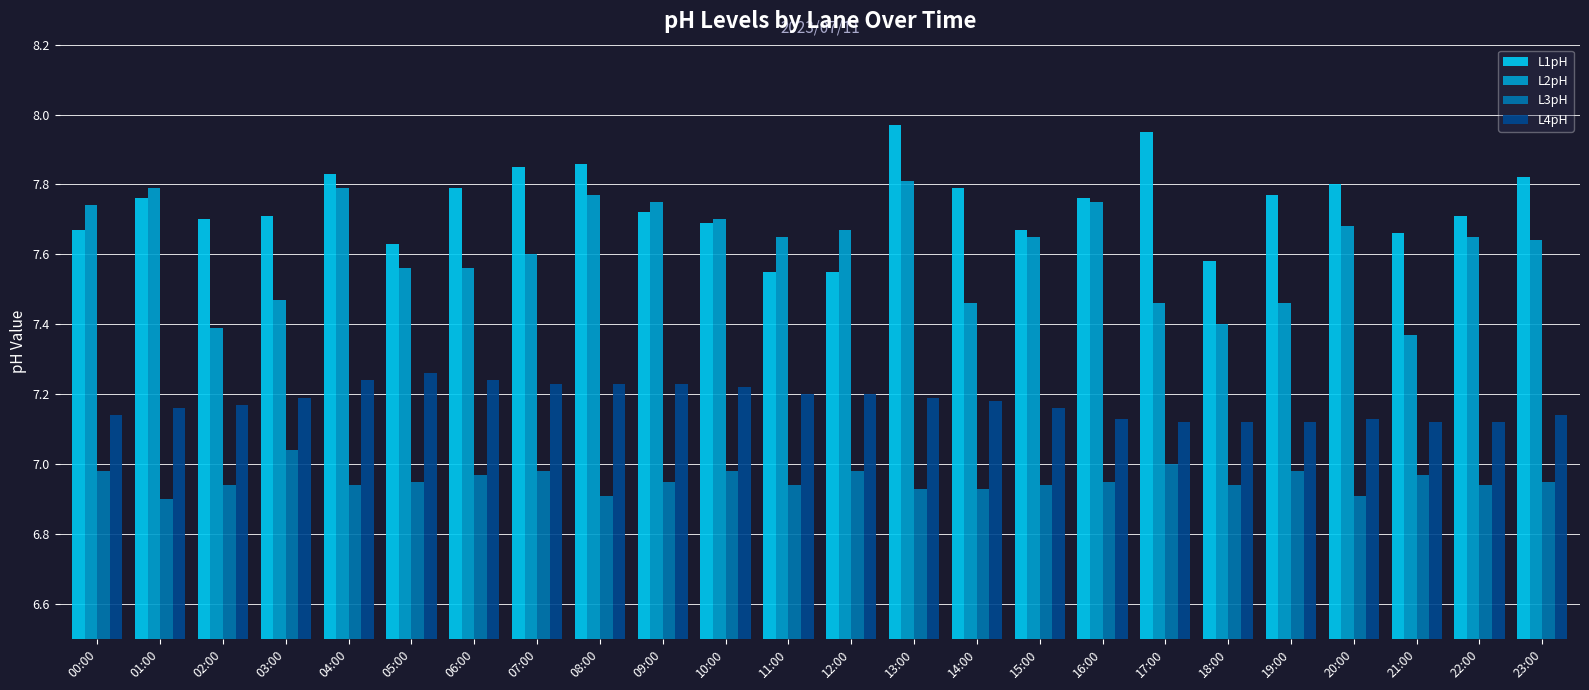

True or false: L4pH has a value of 7.2 at 07:00.

True